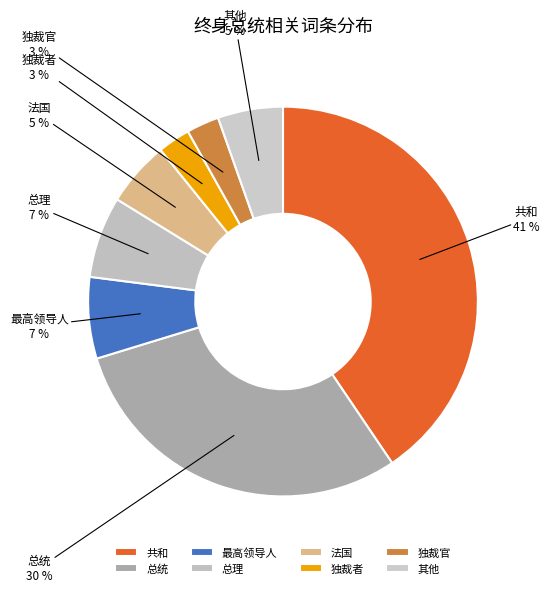

How many slices are in this pie chart?

8